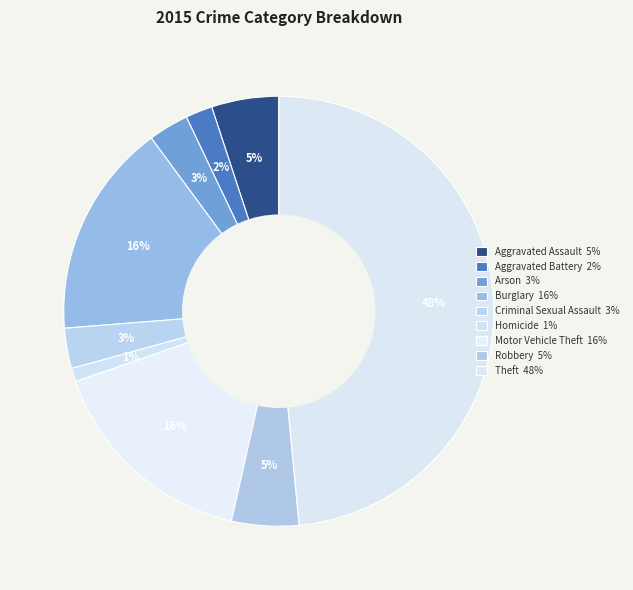

How many segments does this pie chart have?

9